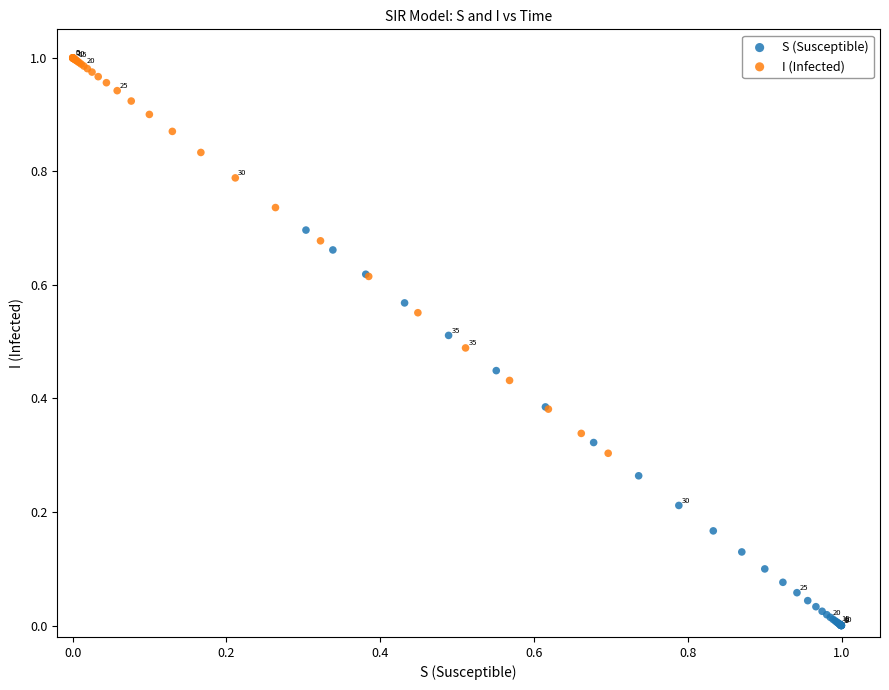

What are all the series names shown in the legend?

S (Susceptible), I (Infected)